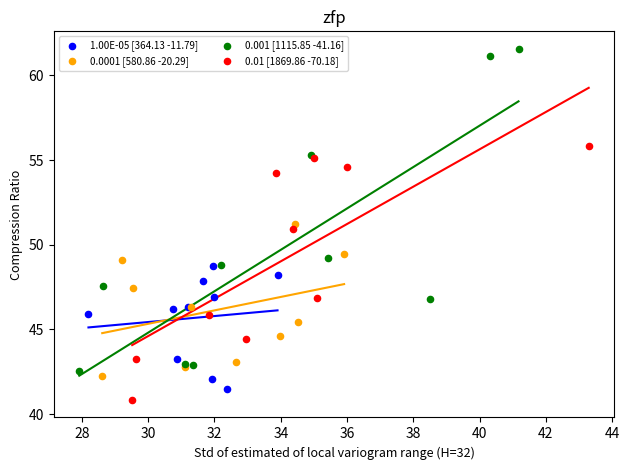

Which series has the widest spread of Y values?

0.001 [1115.85 -41.16]